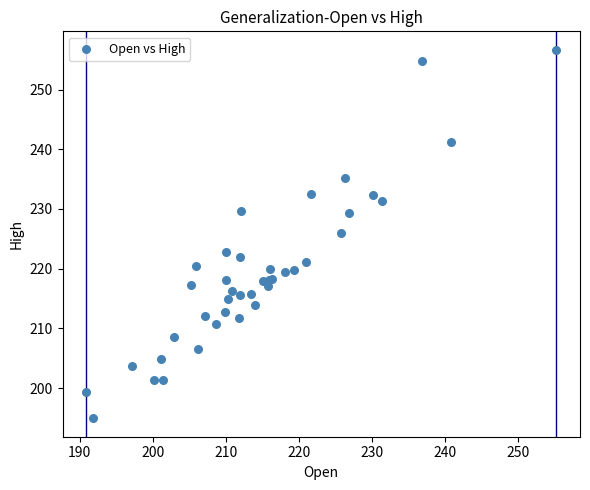

What Y value in the scatter plot is closest to 225?

226.1